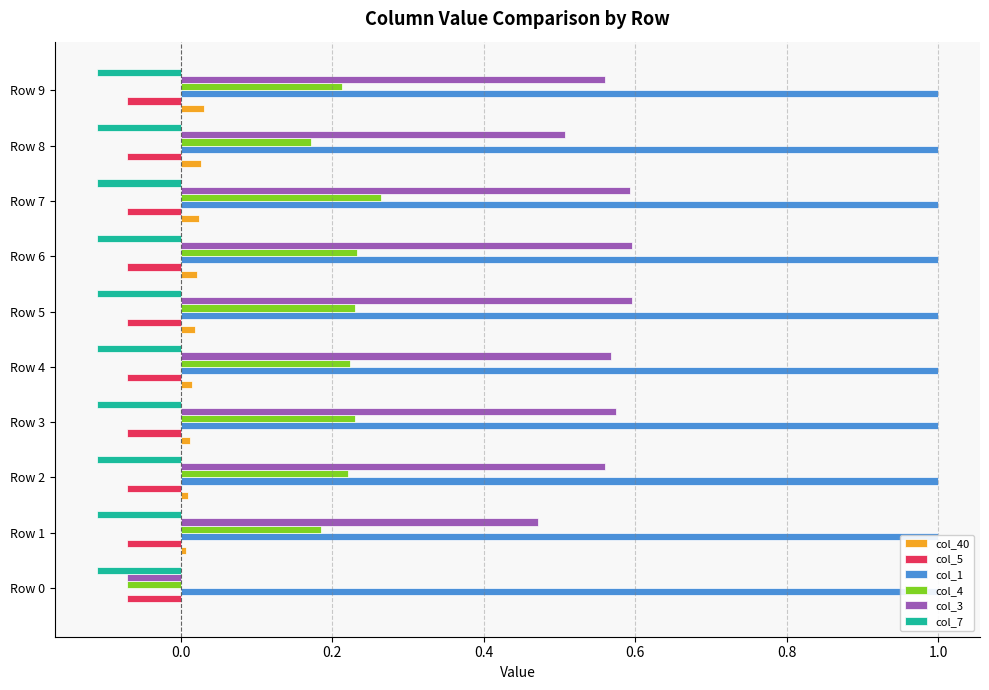

Count the col_40 values in the range 0 to 1.

10